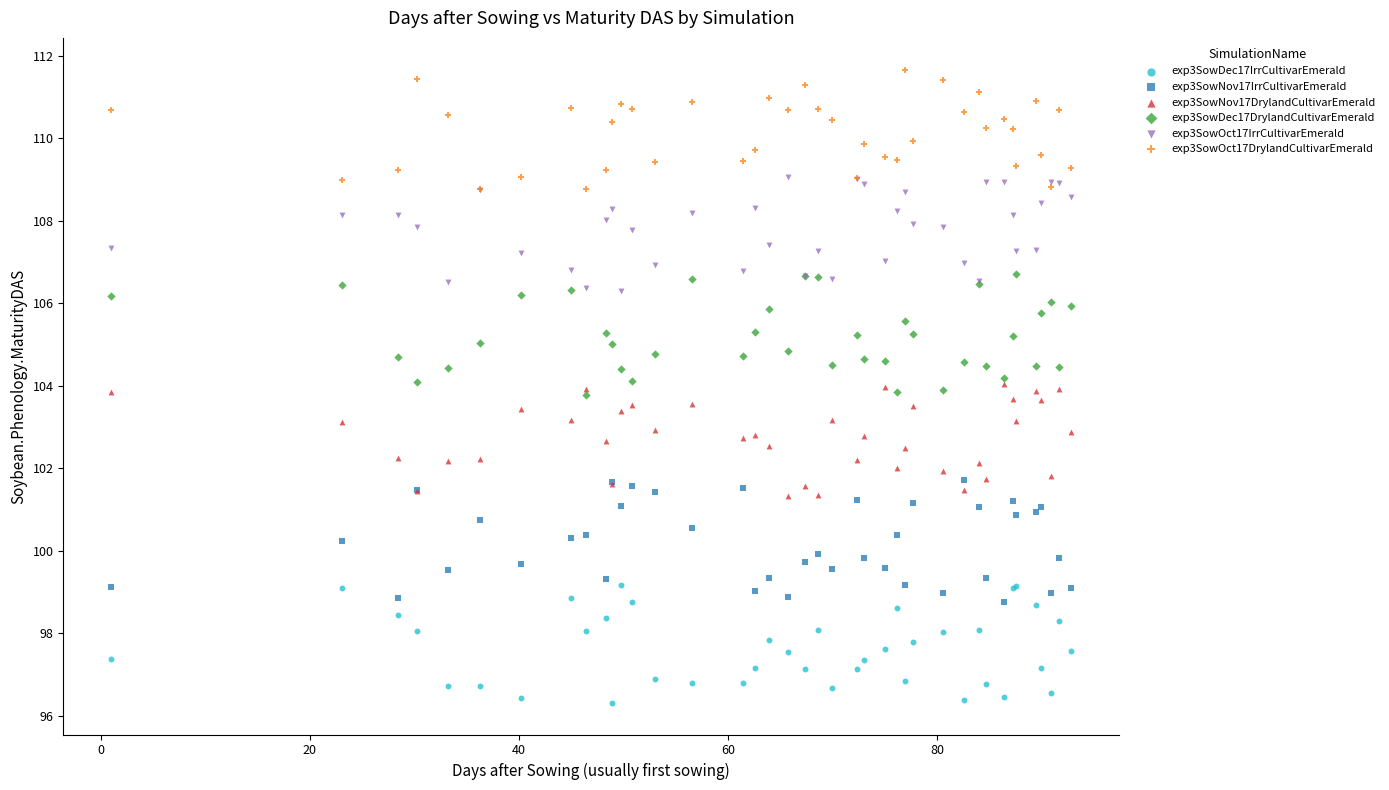

What are all the series names shown in the legend?

exp3SowDec17IrrCultivarEmerald, exp3SowNov17IrrCultivarEmerald, exp3SowNov17DrylandCultivarEmerald, exp3SowDec17DrylandCultivarEmerald, exp3SowOct17IrrCultivarEmerald, exp3SowOct17DrylandCultivarEmerald